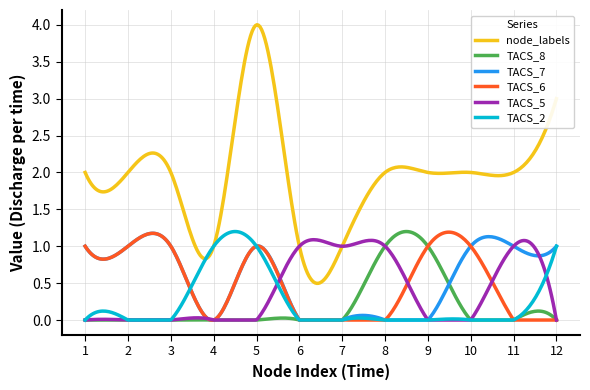

Which series has the largest range (max minus min)?

node_labels